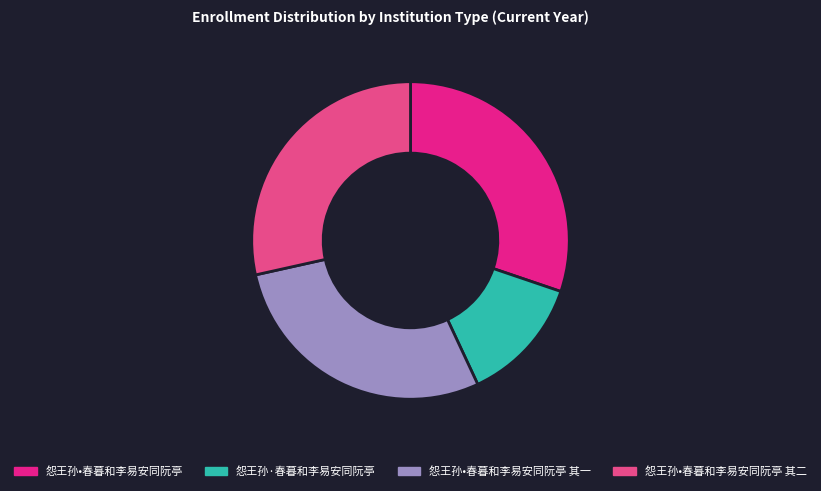

Between 怨王孙·春暮和李易安同阮亭 and 怨王孙•春暮和李易安同阮亭 其二, which is larger?

怨王孙•春暮和李易安同阮亭 其二